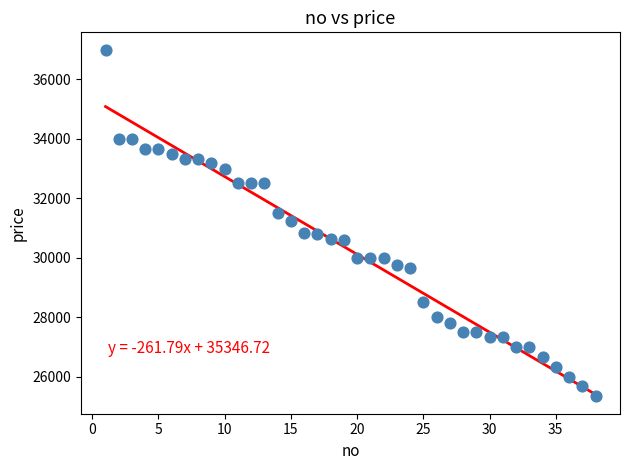

What is the range of Y values (max minus min)?

11667